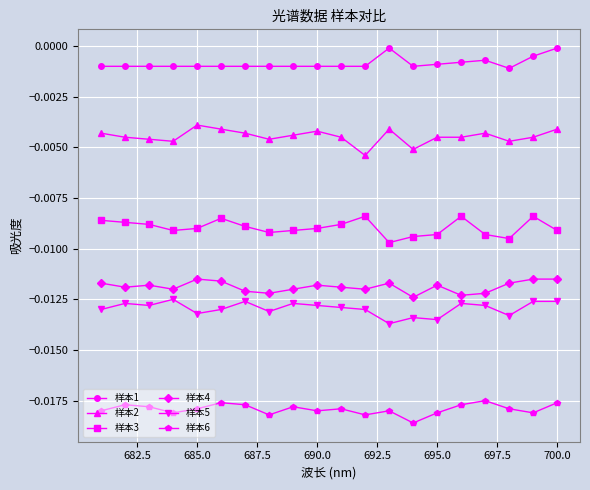

In 样本2, how many points are higher than both neighbors (excluding endpoints)?

4